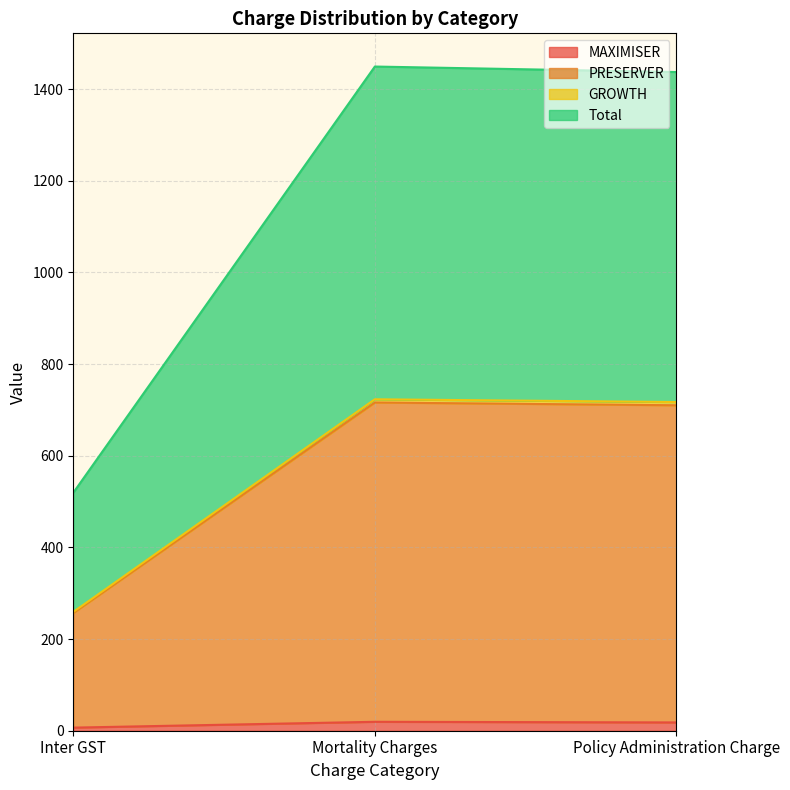

The Total series shows 365.8 at Inter GST. True or false?

False